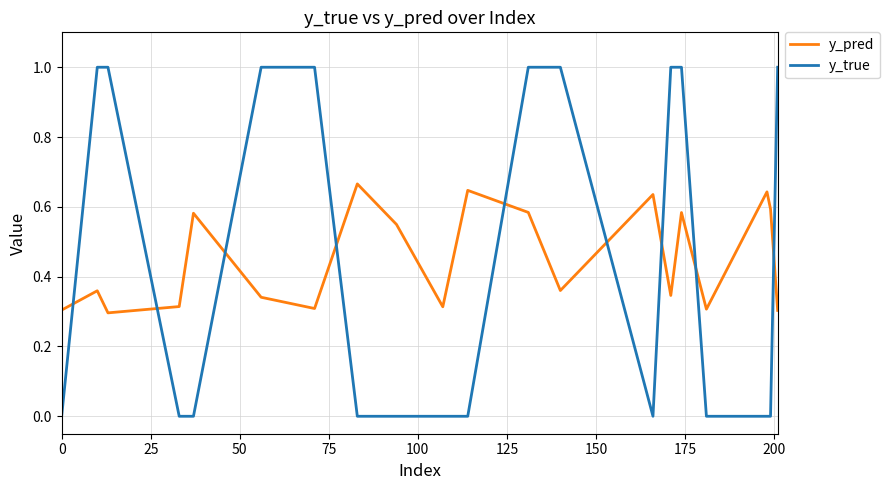

What is the difference between the maximum and minimum values in the y_true series?

1.0